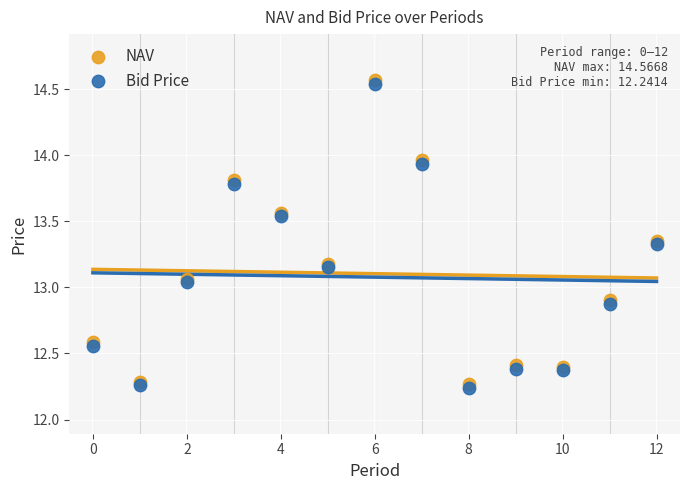

Which series reaches the maximum Y coordinate?

NAV